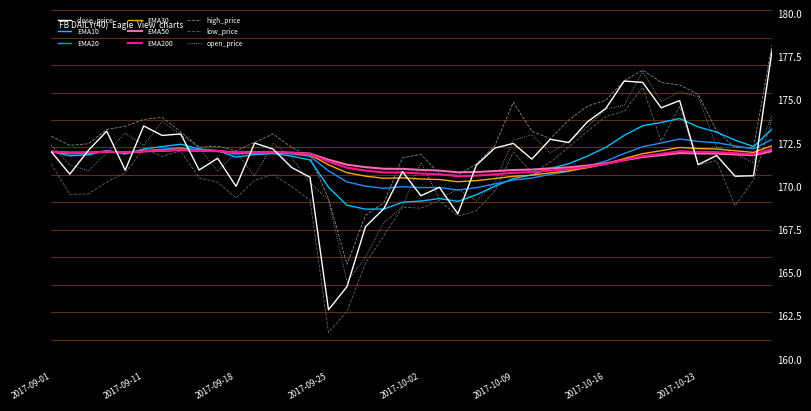

What is the greatest value displayed?

178.2